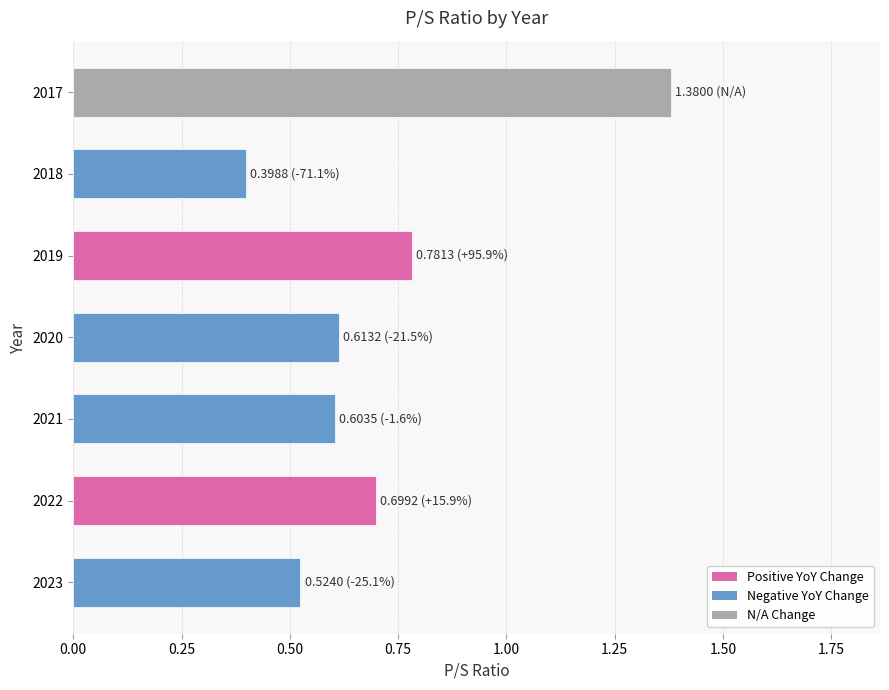

What is the average value?

0.7